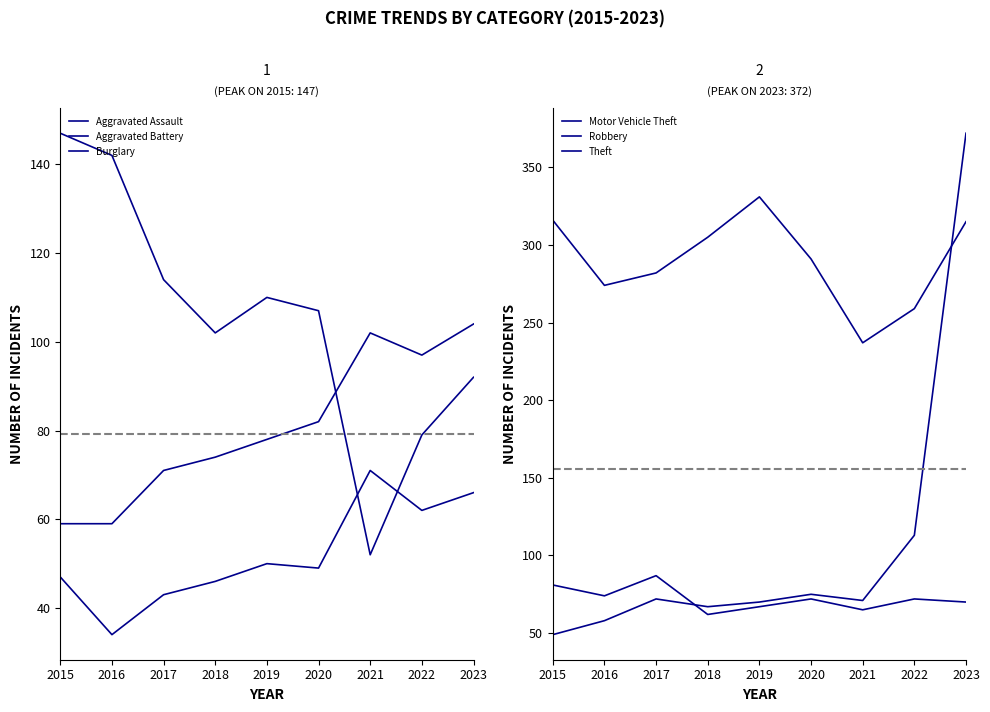

Reading right to left, list all the values displayed in this chart.

Aggravated Assault: 66	62	71	49	50	46	43	34	47
Aggravated Battery: 104	97	102	82	78	74	71	59	59
Burglary: 92	79	52	107	110	102	114	142	147
Motor Vehicle Theft: 372	113	71	75	70	67	72	58	49
Robbery: 70	72	65	72	67	62	87	74	81
Theft: 315	259	237	291	331	305	282	274	316